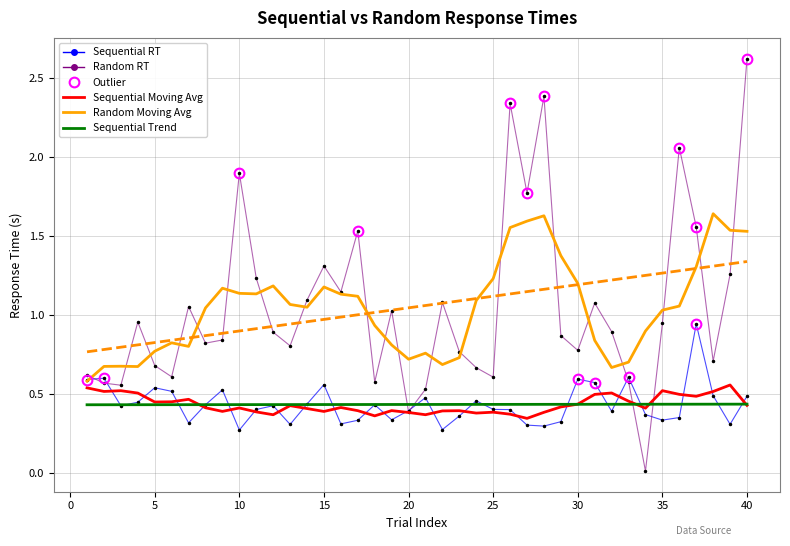

True or false: Sequential Trend has more than 0 interior local peaks.

False